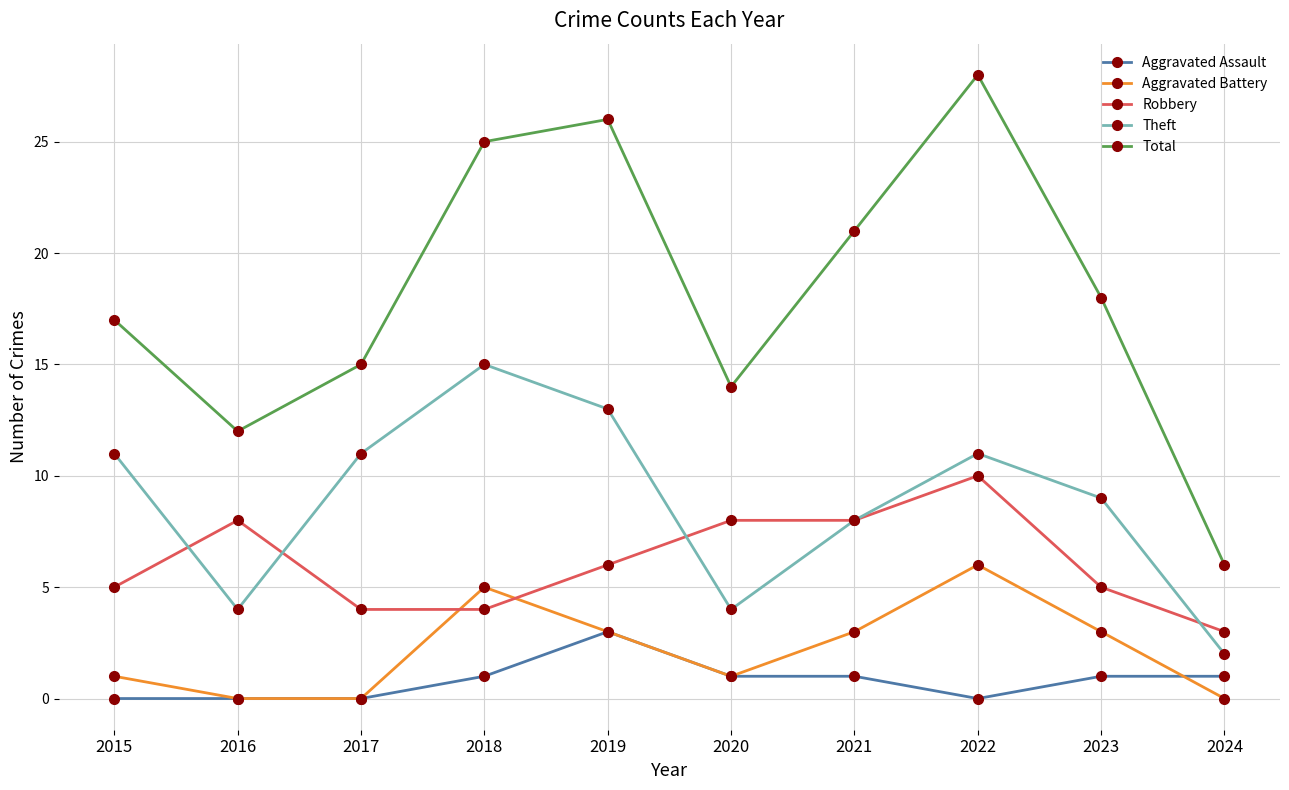

What value does the Robbery series have at 2019?

6